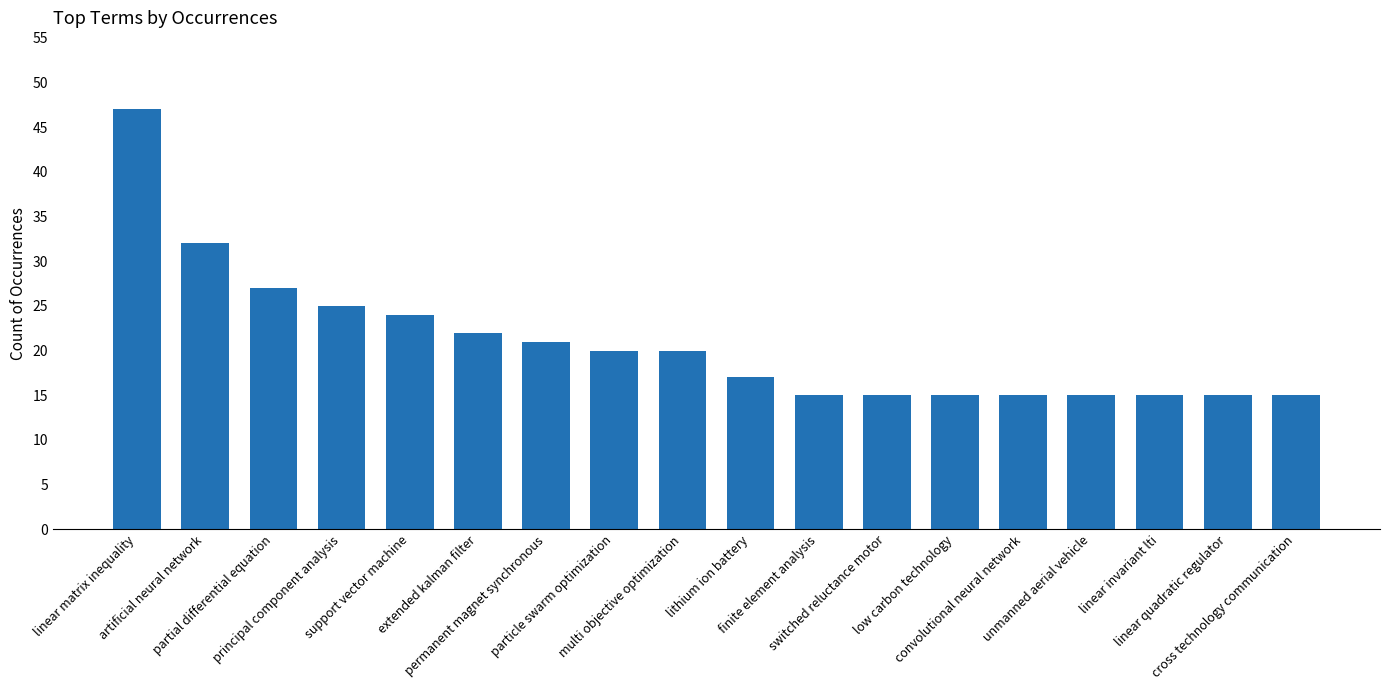

What is the smallest value displayed?

15